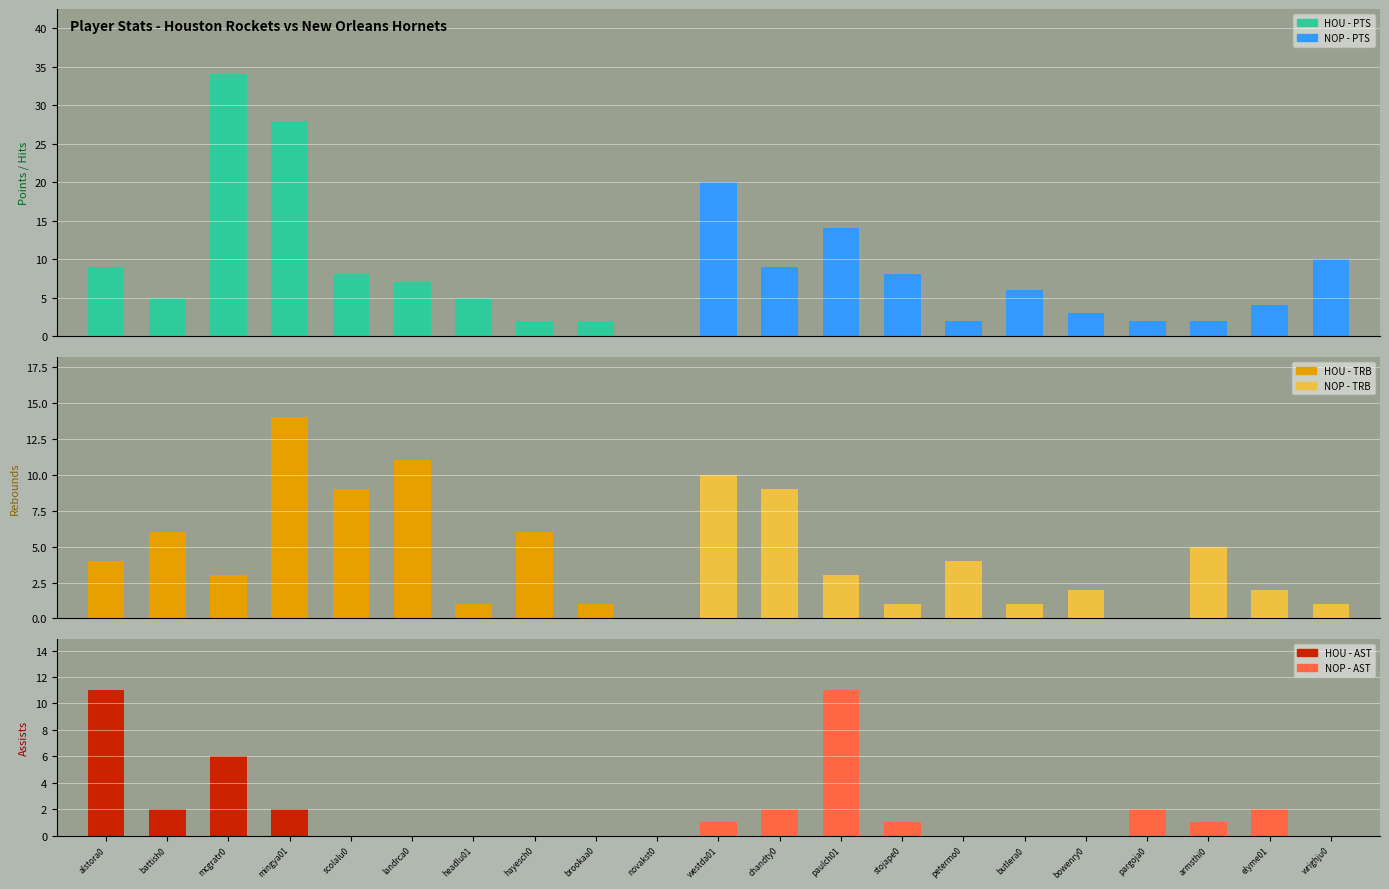

What is the maximum value shown in the chart?

34